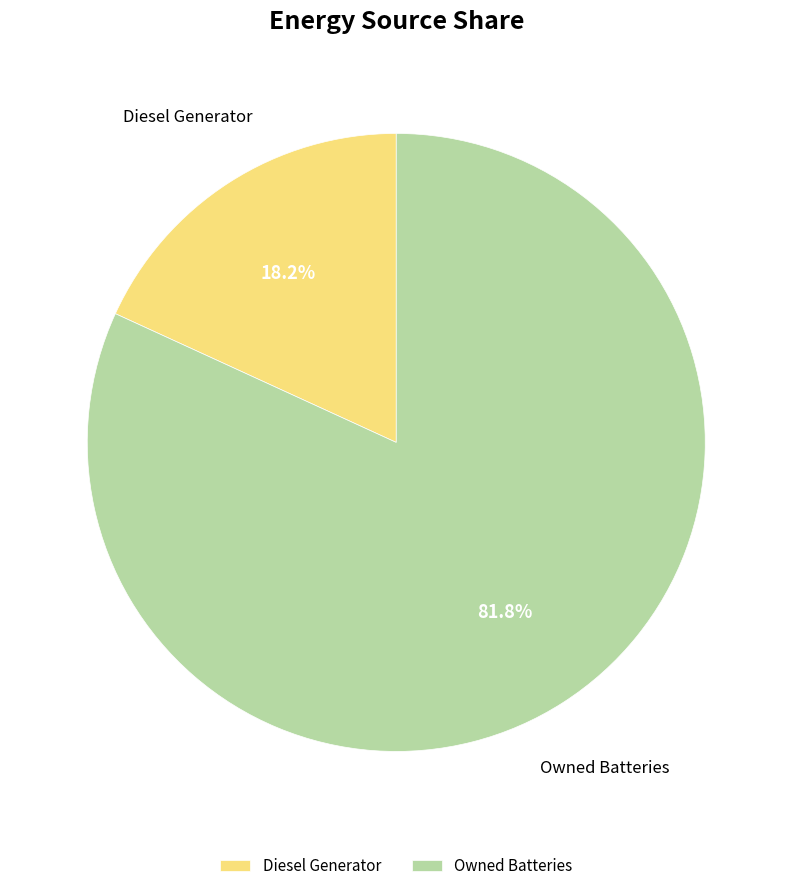

What is the majority slice?

Owned Batteries